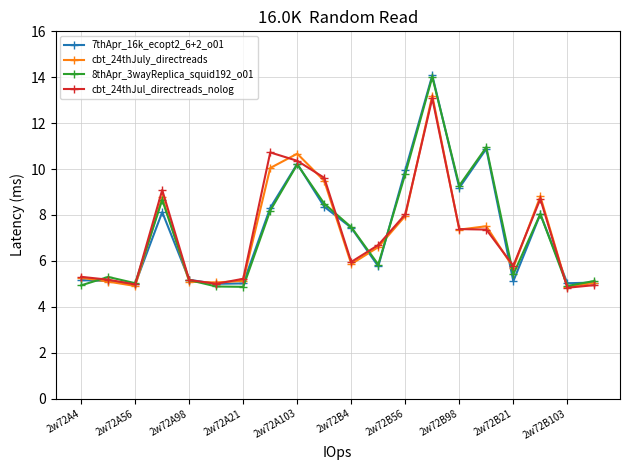

What is the difference between the maximum and minimum values in the 8thApr_3wayReplica_squid192_o01 series?

9.1